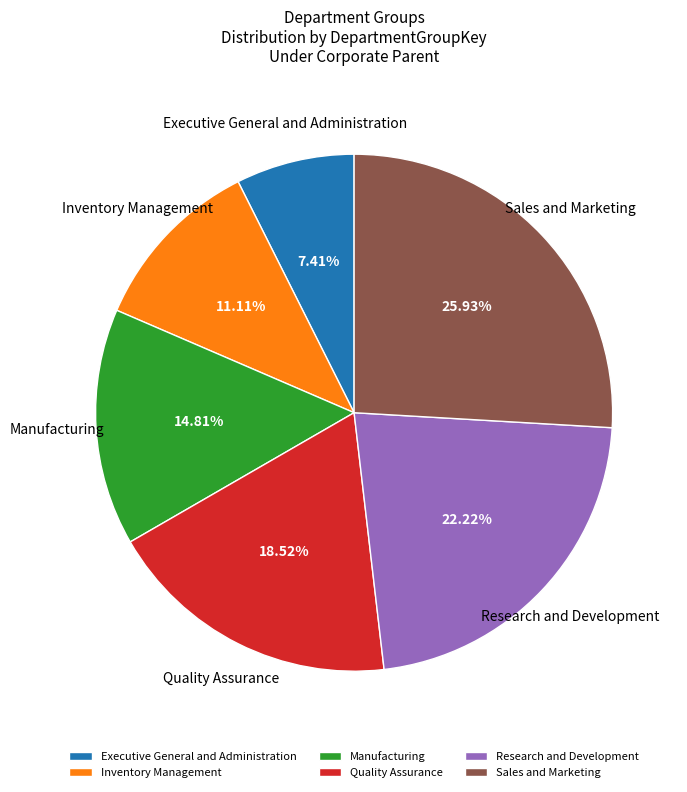

To the nearest percent, what portion does Manufacturing represent?

15%